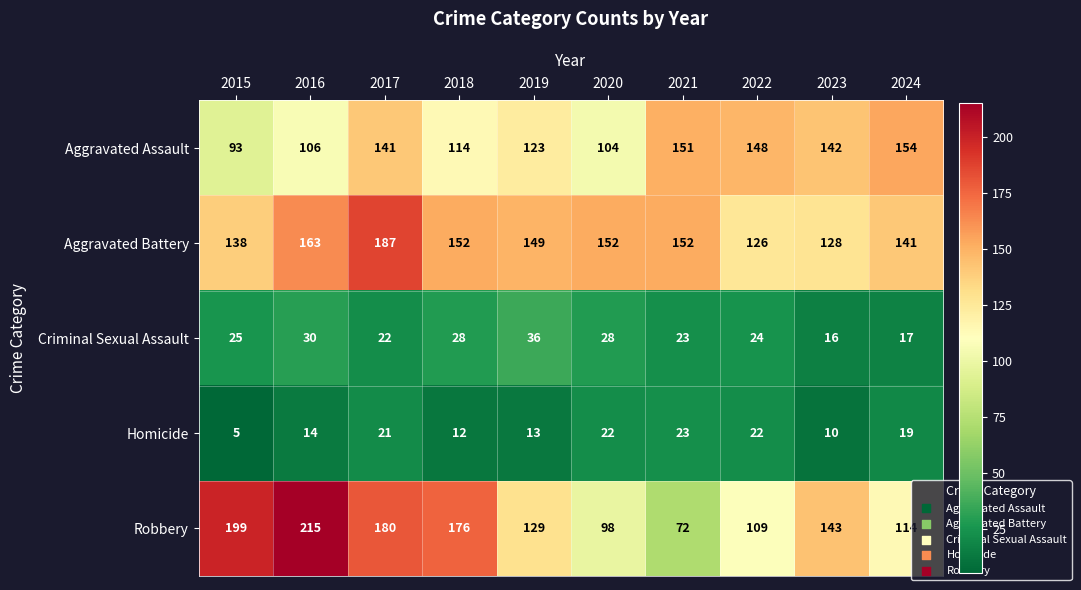

True or false: Criminal Sexual Assault has a value of 36 at 2019.

True